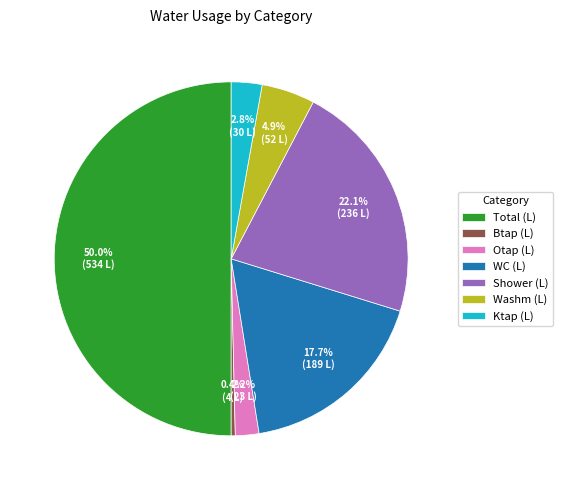

Is Ktap (L) the majority of the pie?

No